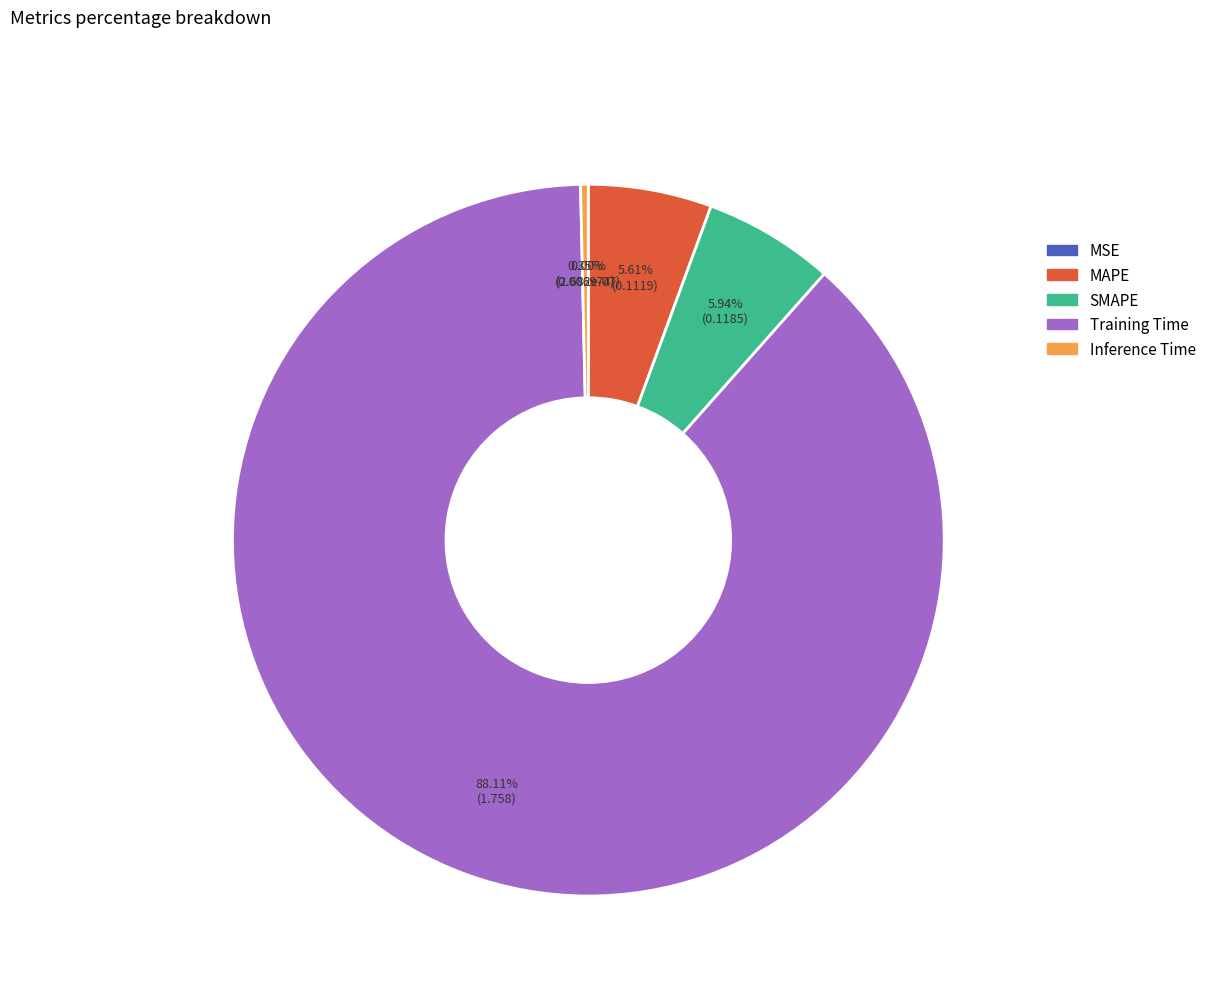

The Inference Time slice represents 0% of the pie. True or false?

True